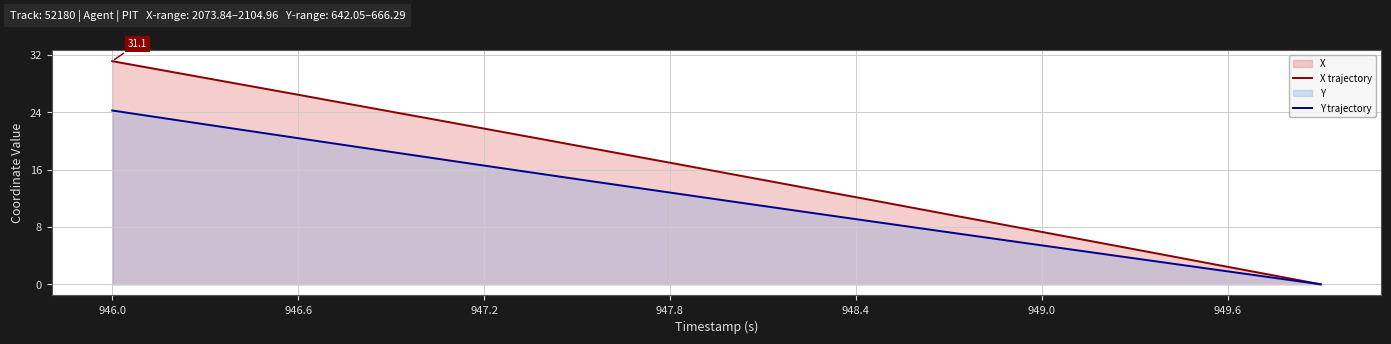

At which category is the sum across all series the highest?

946.0